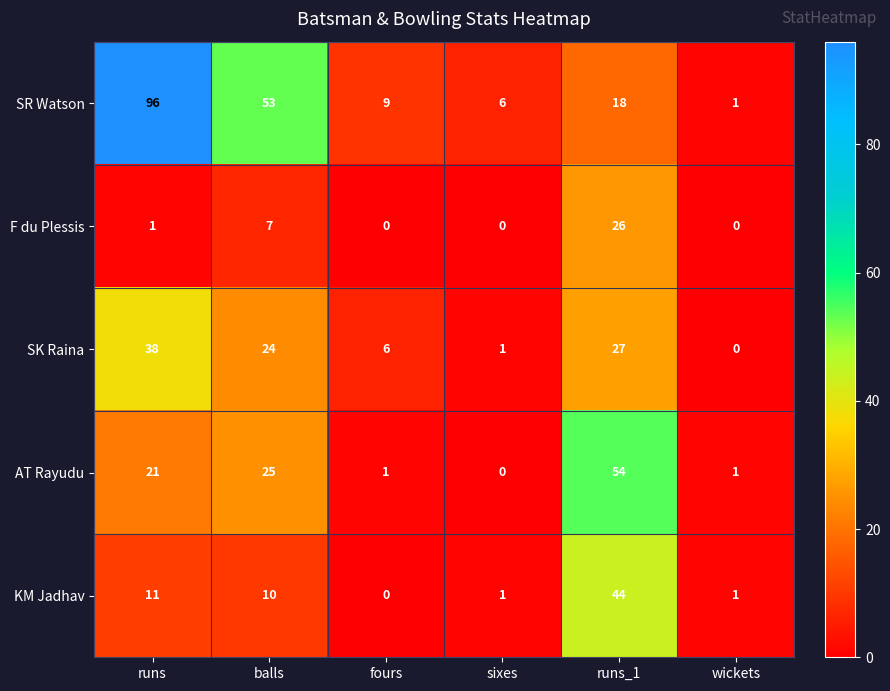

What is the spread (max minus min) of values at runs?

95